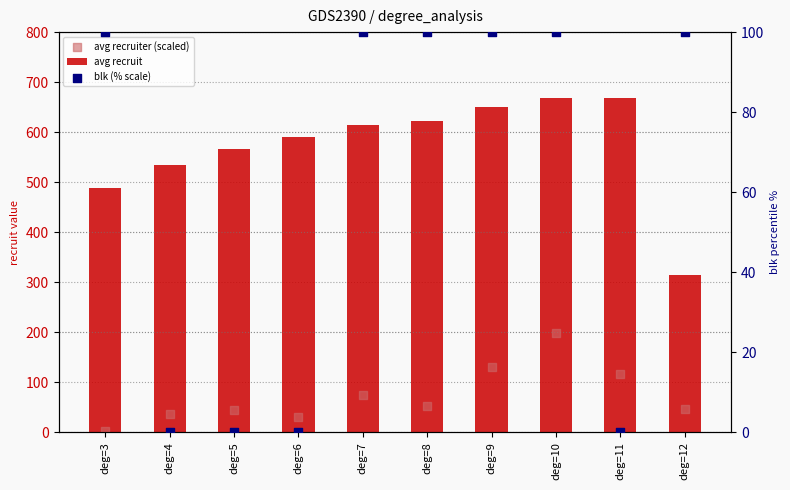

Is the value of blk (% scale) at deg=6 greater than the value of avg recruiter (scaled) at deg=3?

No